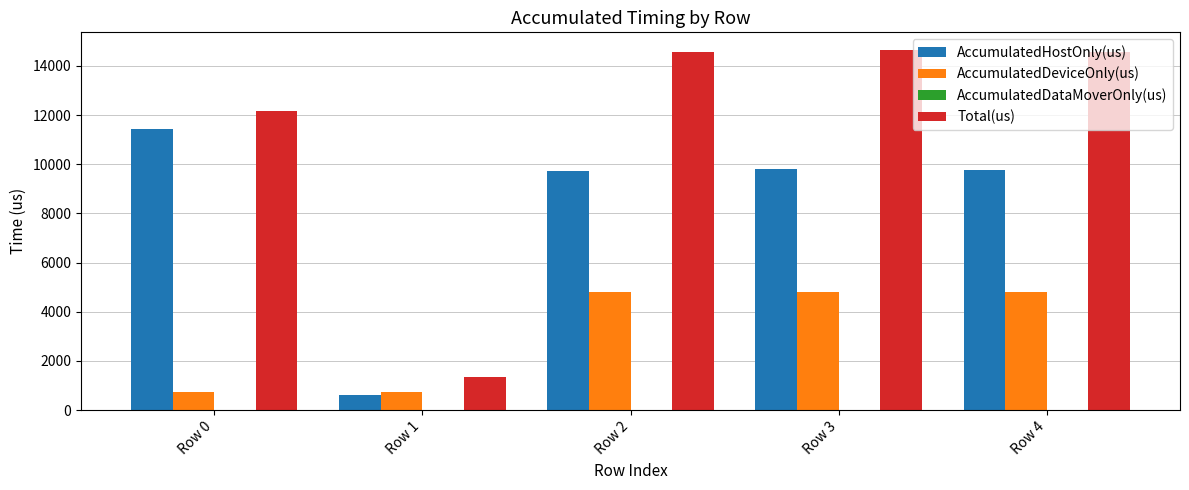

Does the chart contain stacked bars?

No